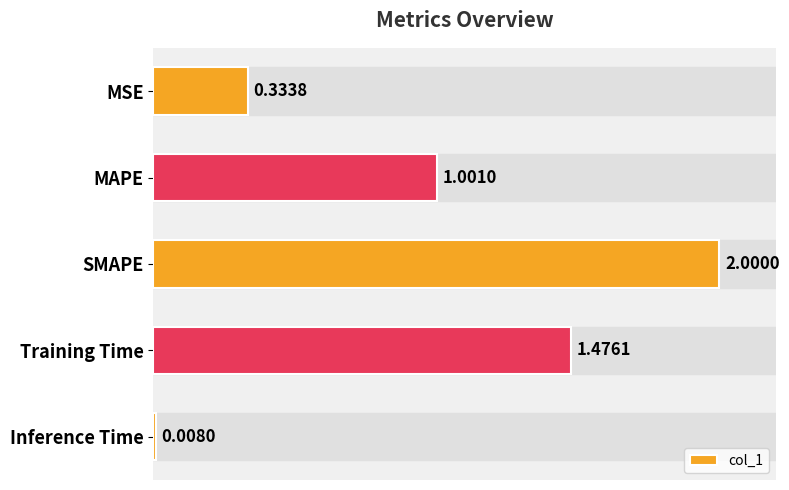

What is the difference between the maximum and second lowest values?

1.7